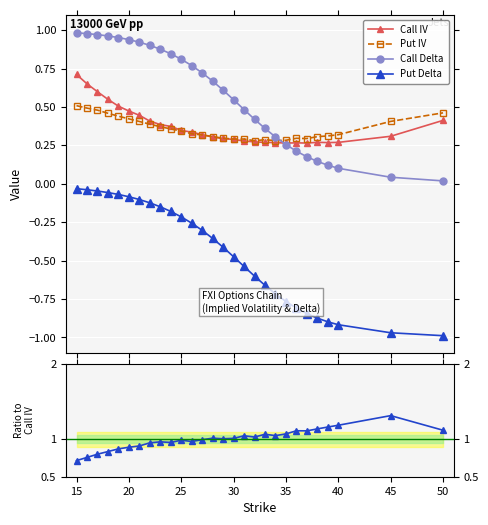

What is the smallest value displayed?

-1.0